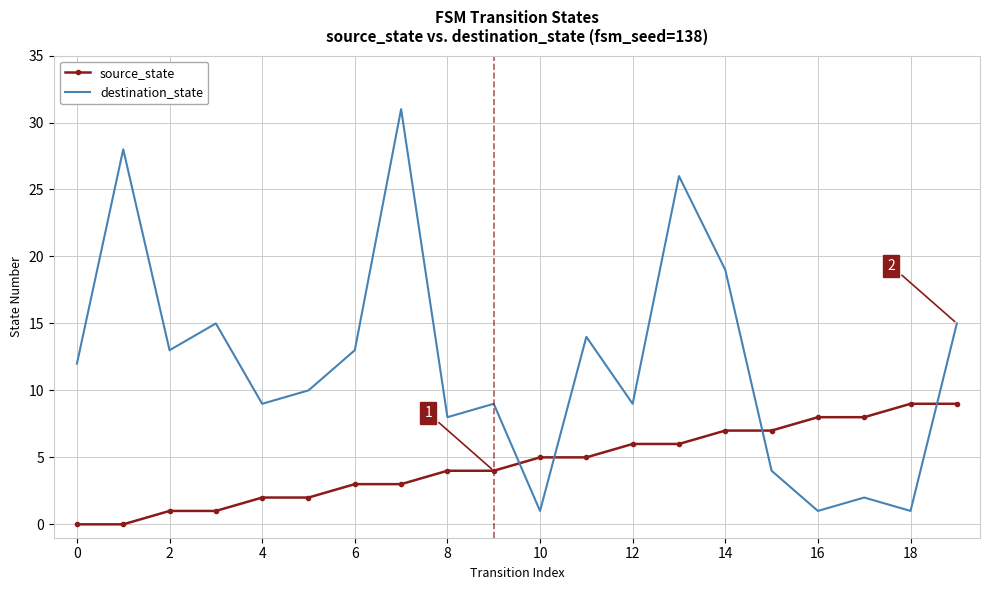

Which series has the widest spread of values?

destination_state